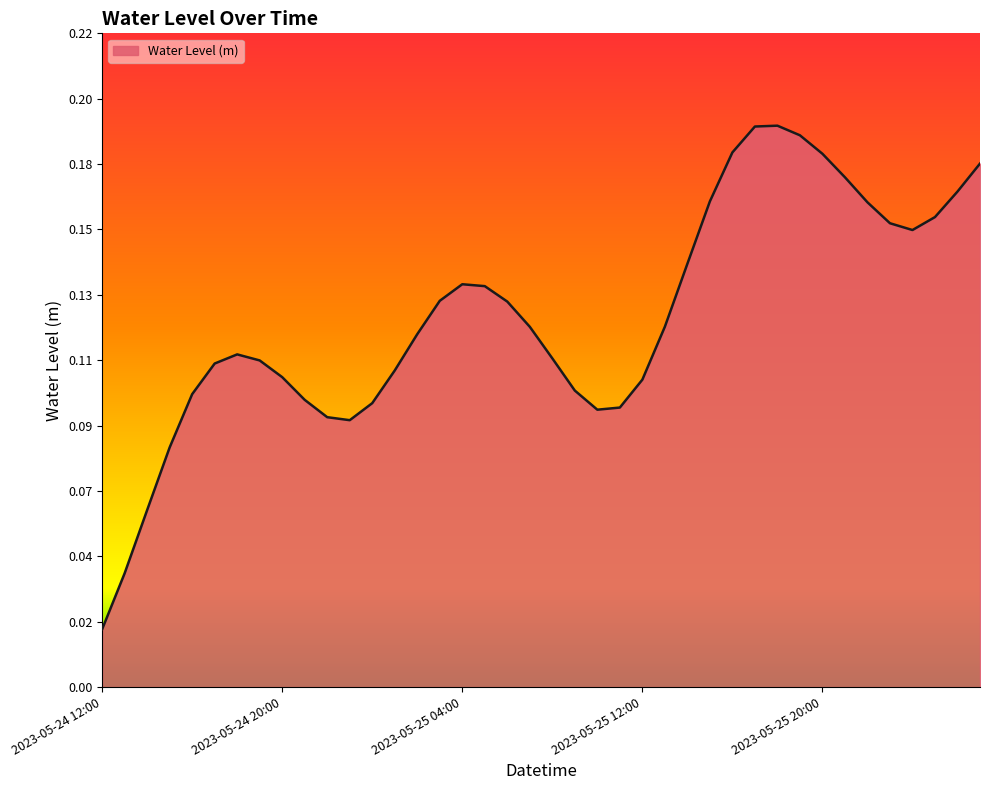

Does the chart have visible grid lines?

No